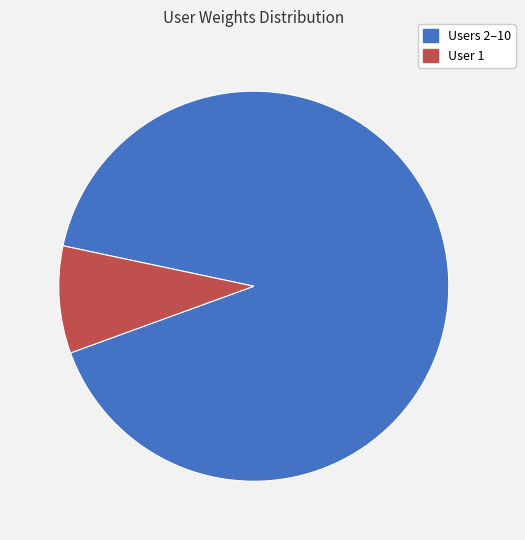

Is there a majority slice in this chart?

Yes